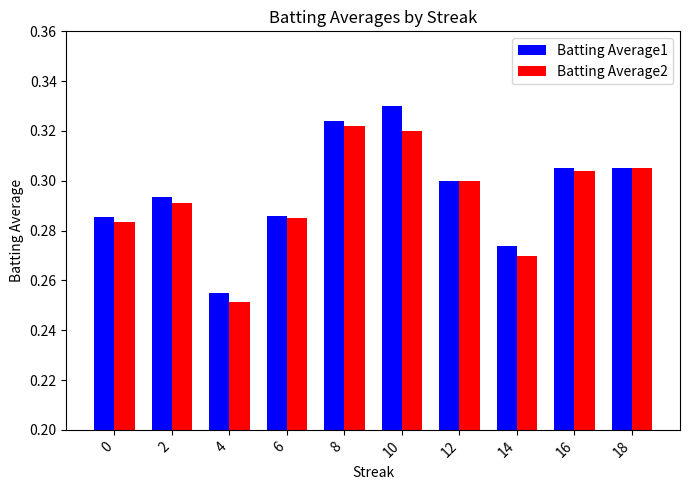

What is the difference between the maximum and second lowest values in the Batting Average2 series?

0.1